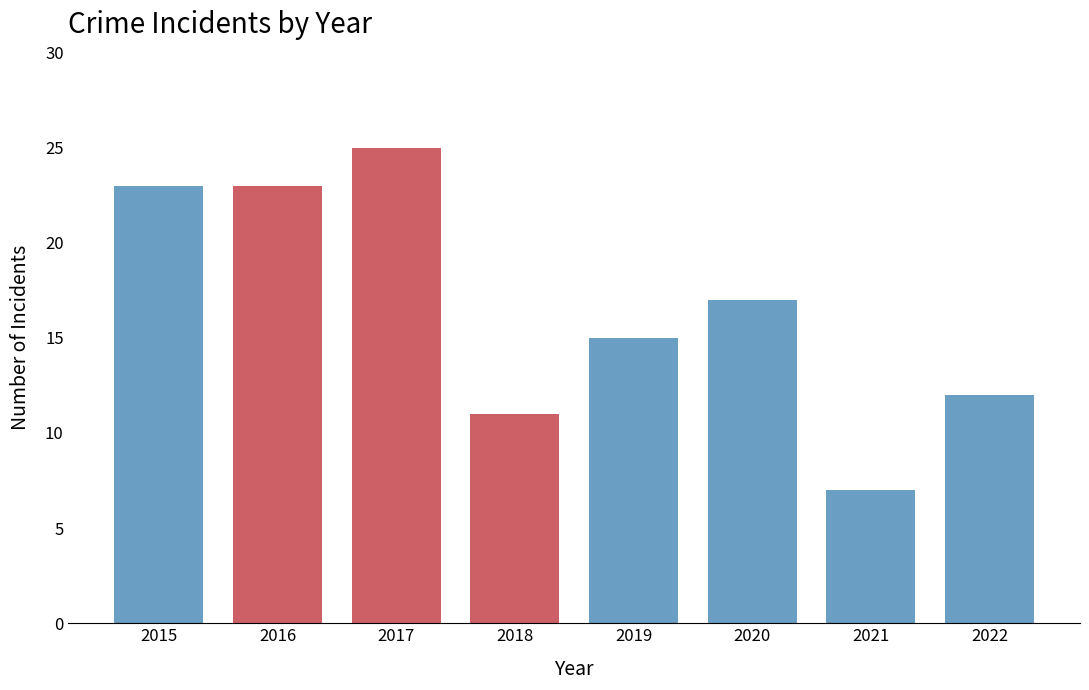

Are the bars horizontal?

No